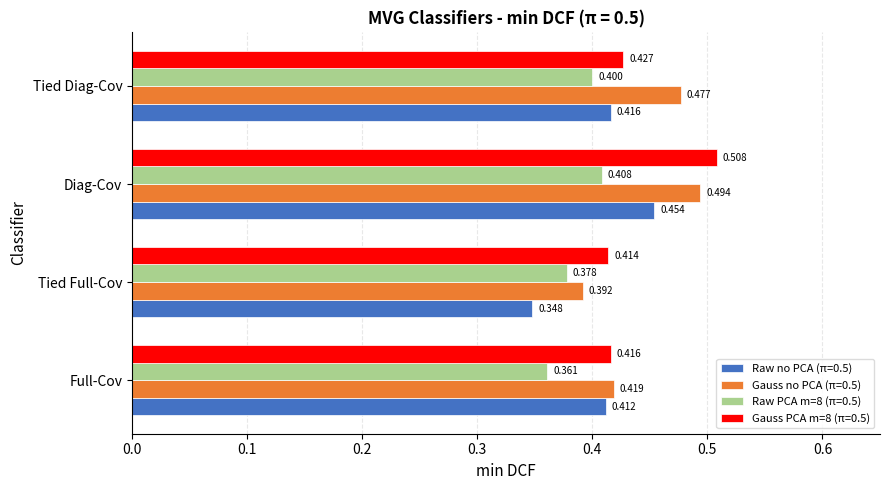

The value of Raw PCA m=8 (π=0.5) at Full-Cov is 0.4. True or false?

True